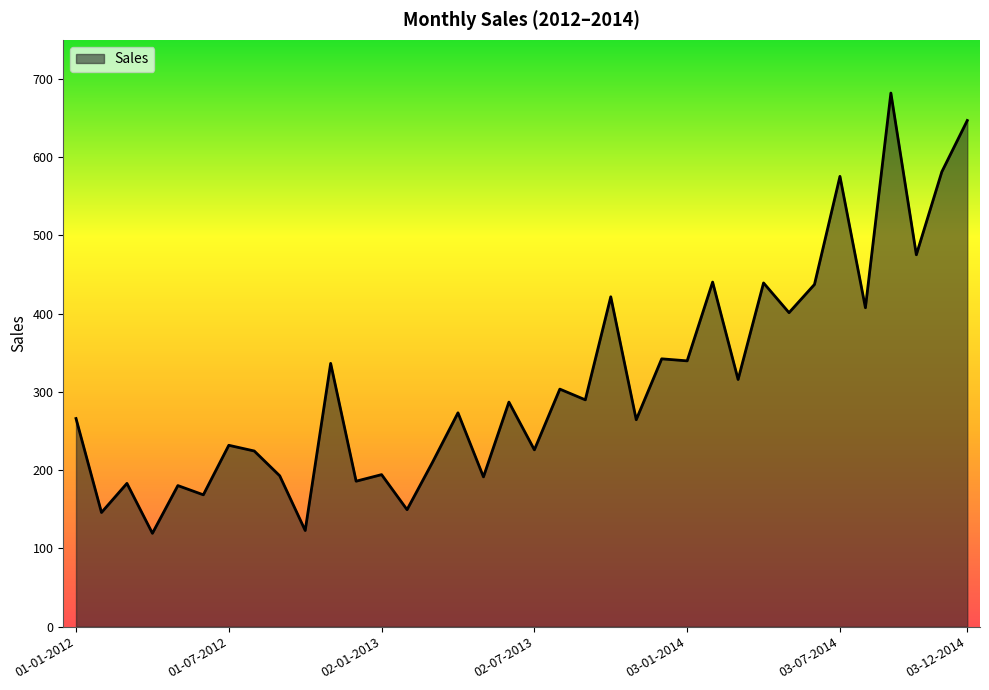

What is the difference between the maximum and minimum values?

562.7